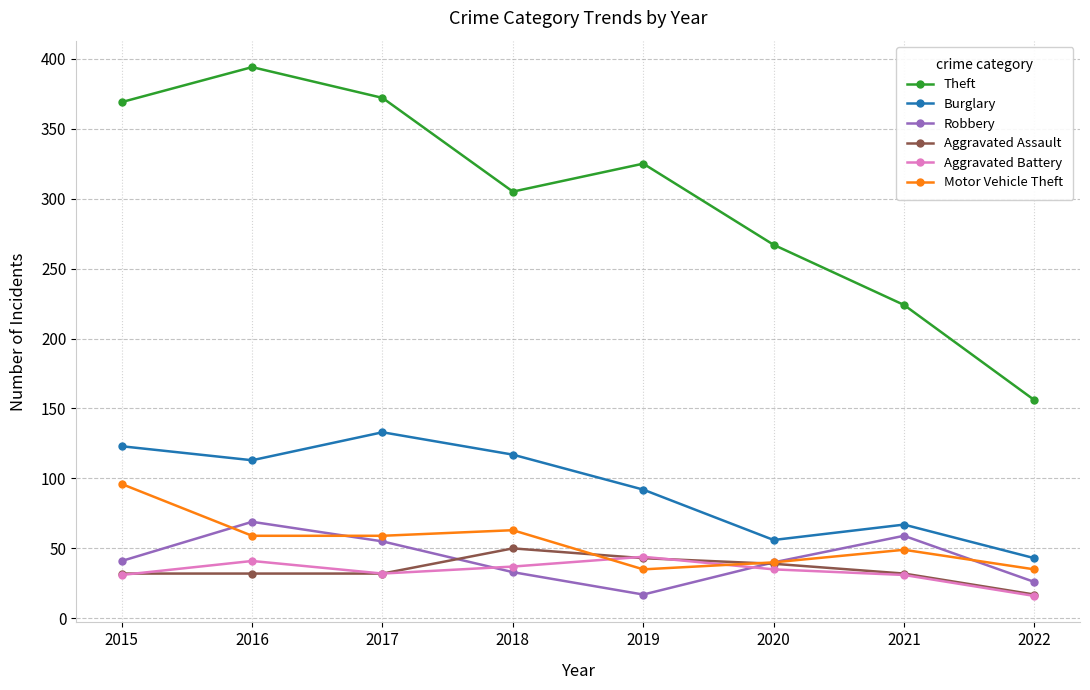

What is the maximum value shown in the chart?

394